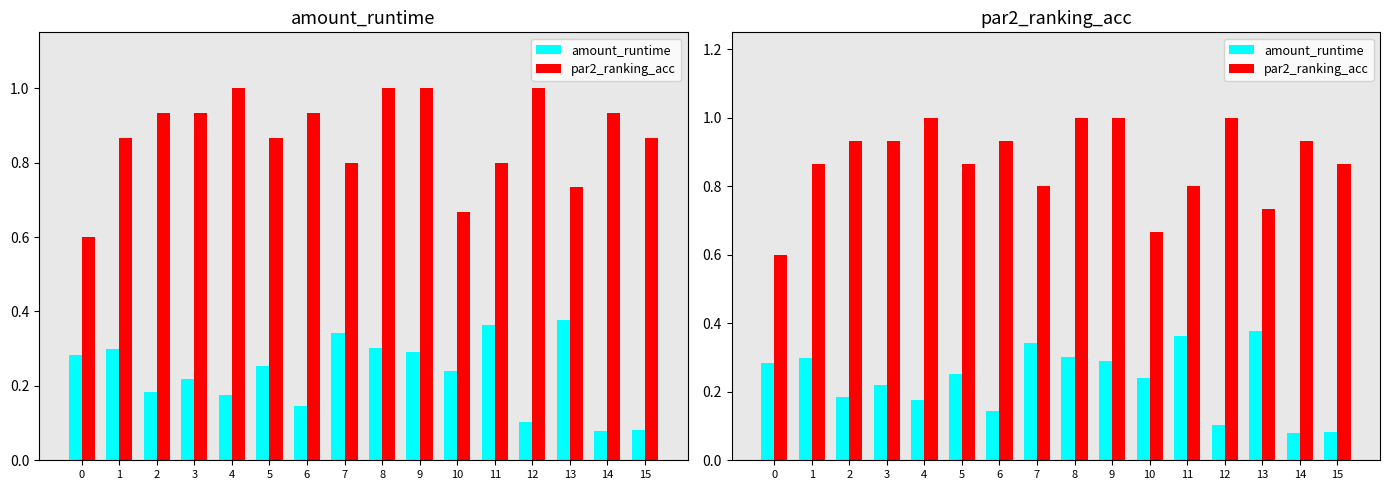

What are all the series names shown in the legend?

amount_runtime, par2_ranking_acc